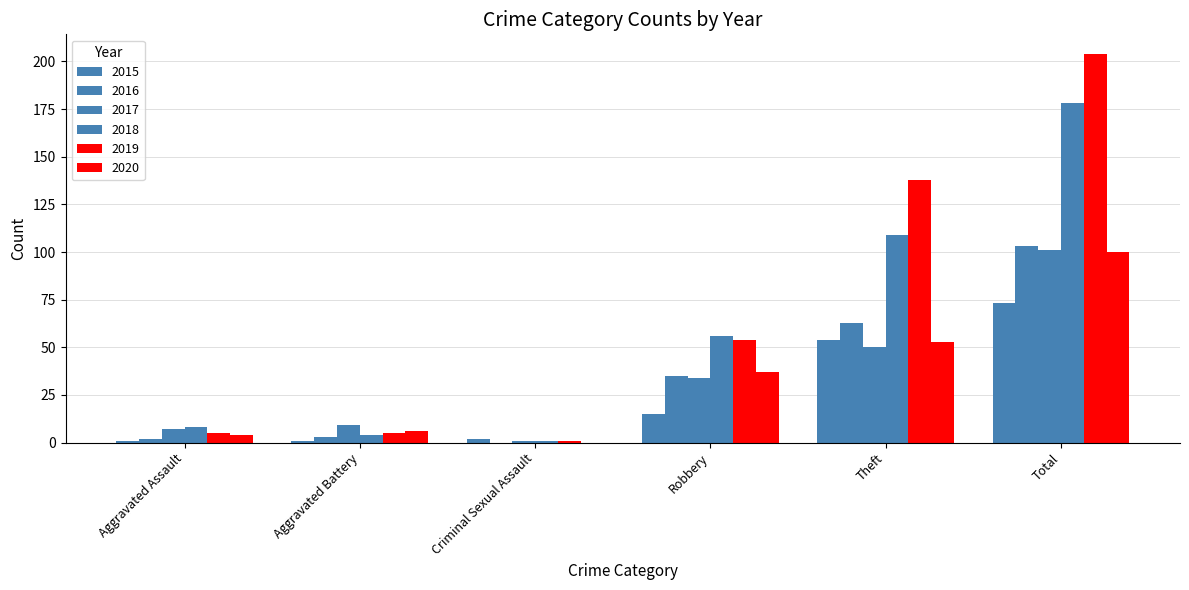

At which label does 2015 first exceed 15?

Theft